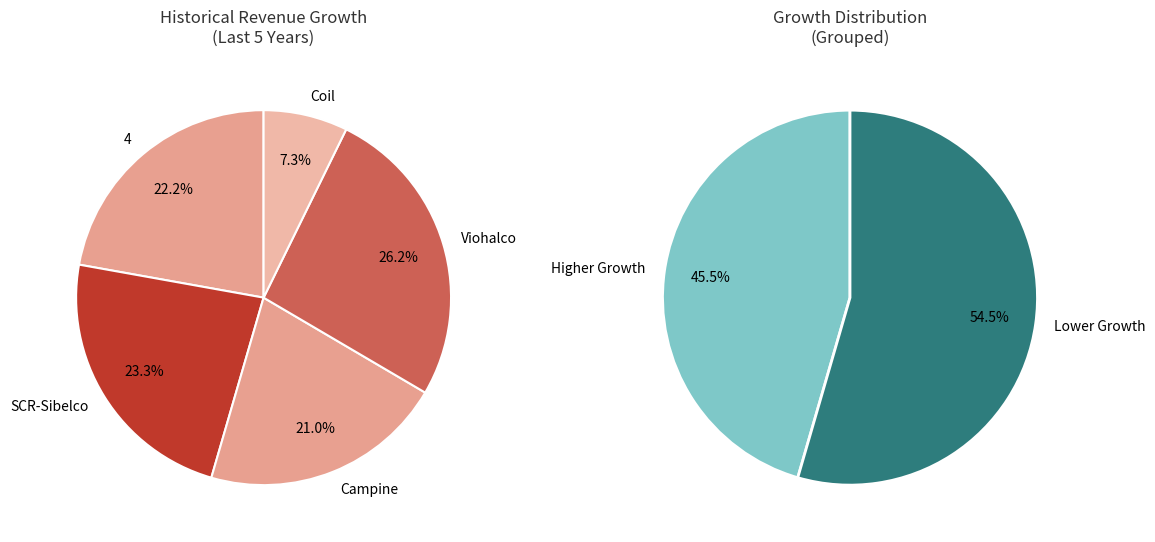

What is the largest slice in the pie chart?

Viohalco S.A. (ENXTBR:VIO)